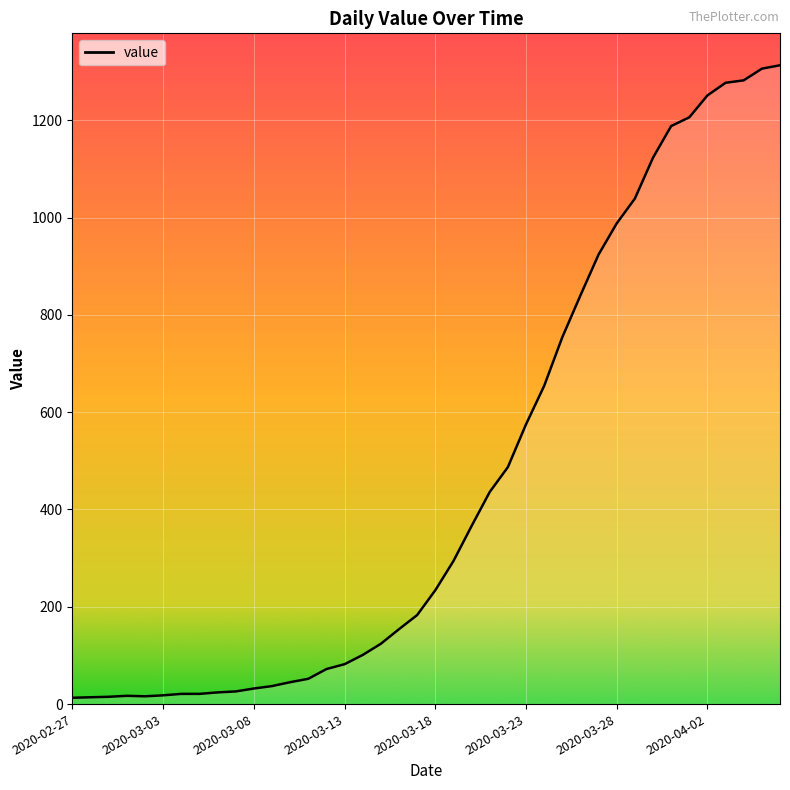

What is the maximum value shown in the chart?

1313